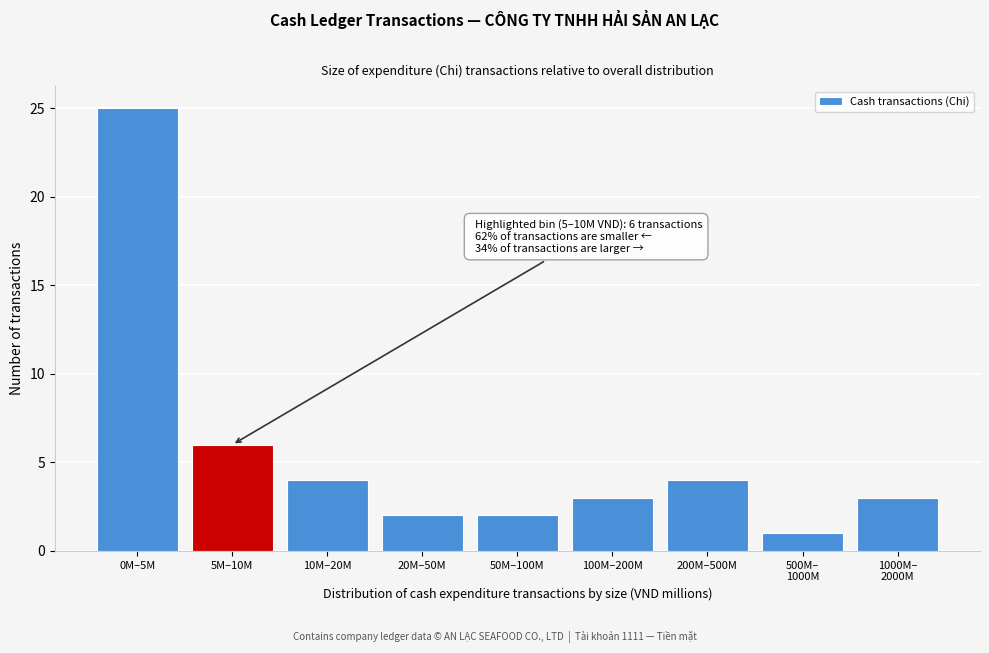

Reading left to right, transcribe all the data shown in this chart.

25	6	4	2	2	3	4	1	3